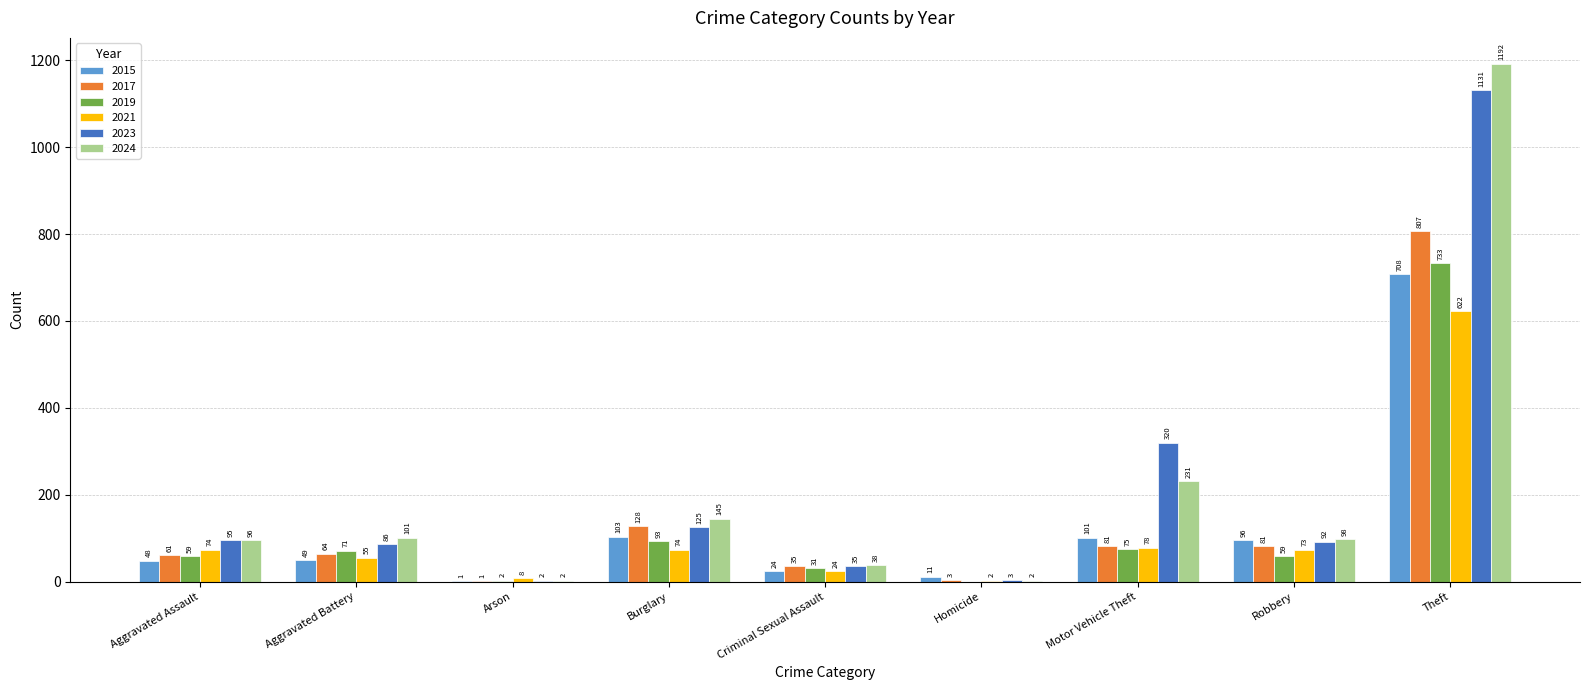

At which category is the sum across all series the highest?

Theft